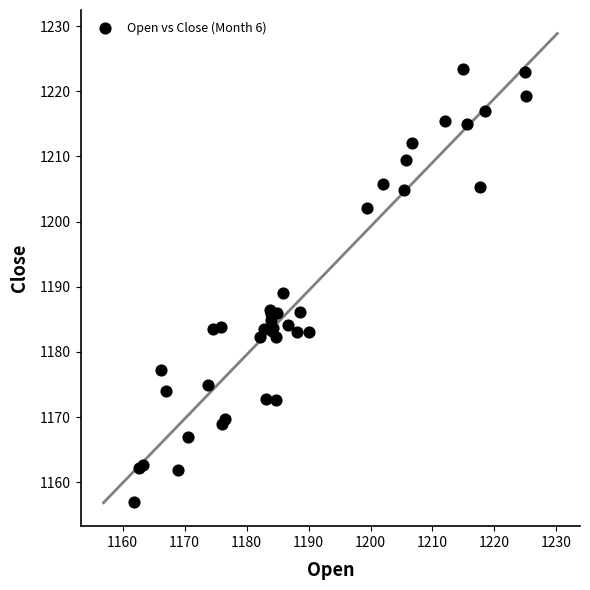

What Y value in the scatter plot is closest to 1190?

1189.0